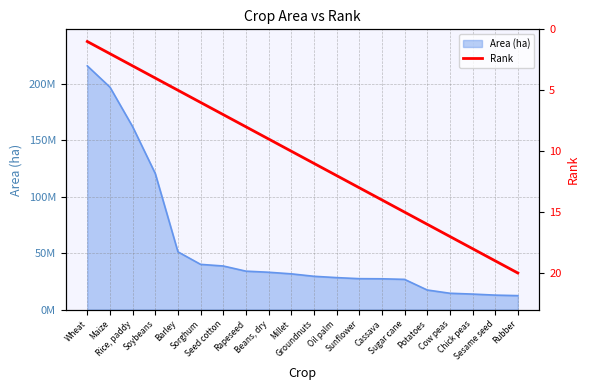

What is the label of the 14th point from the left?

Cassava